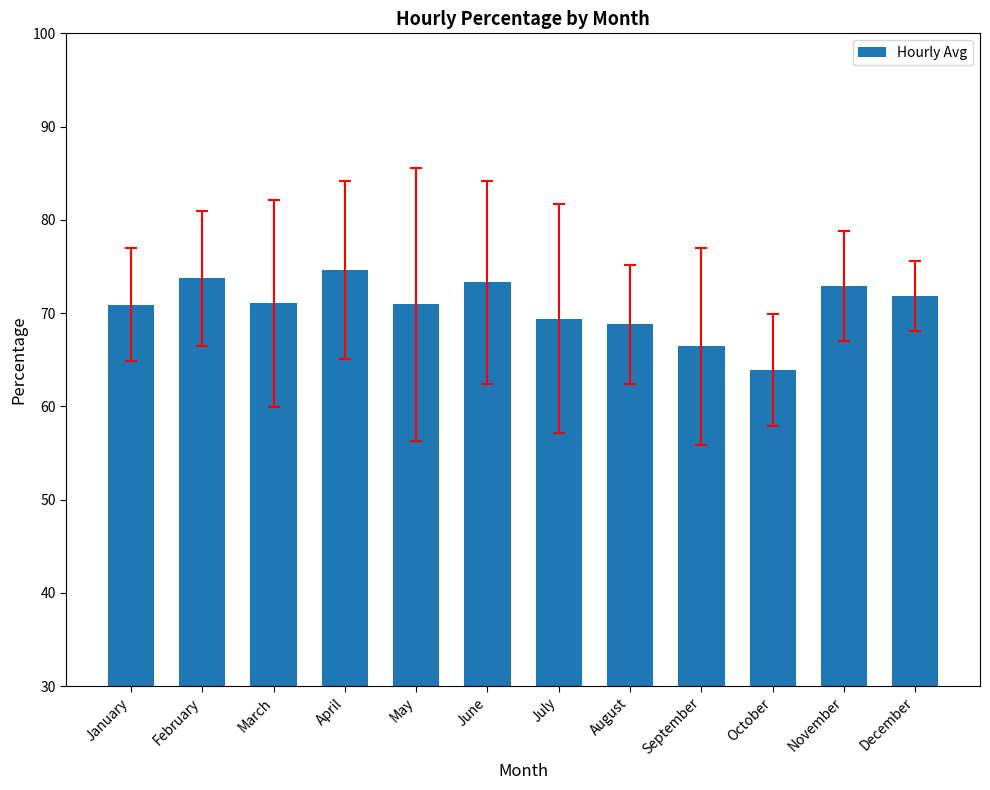

Count the number of data series in this chart.

1